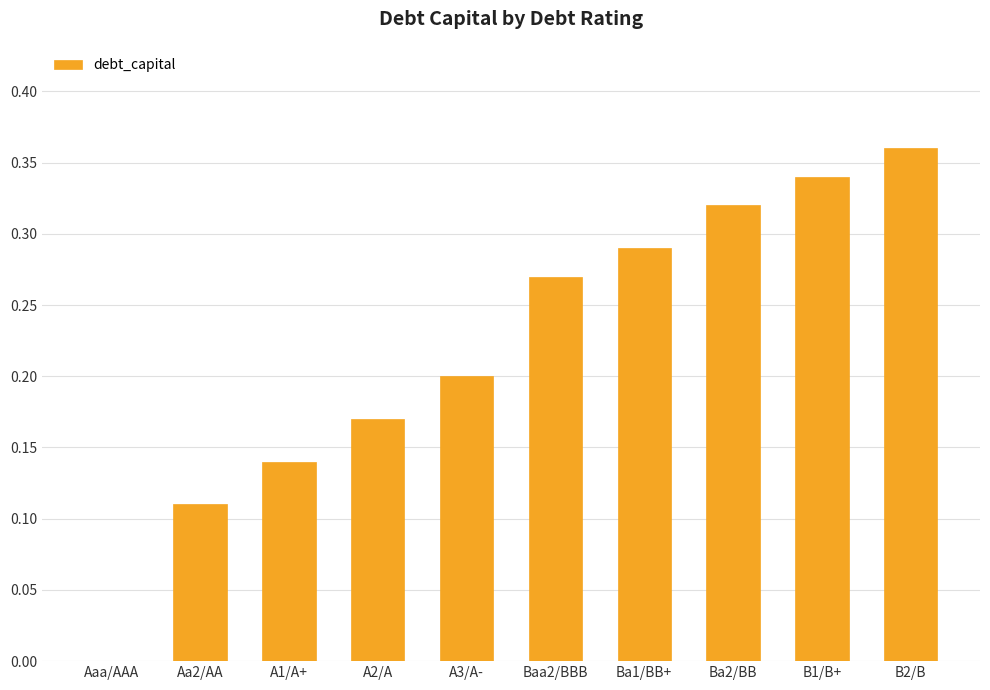

The value at B1/B+ is 0.5. True or false?

False